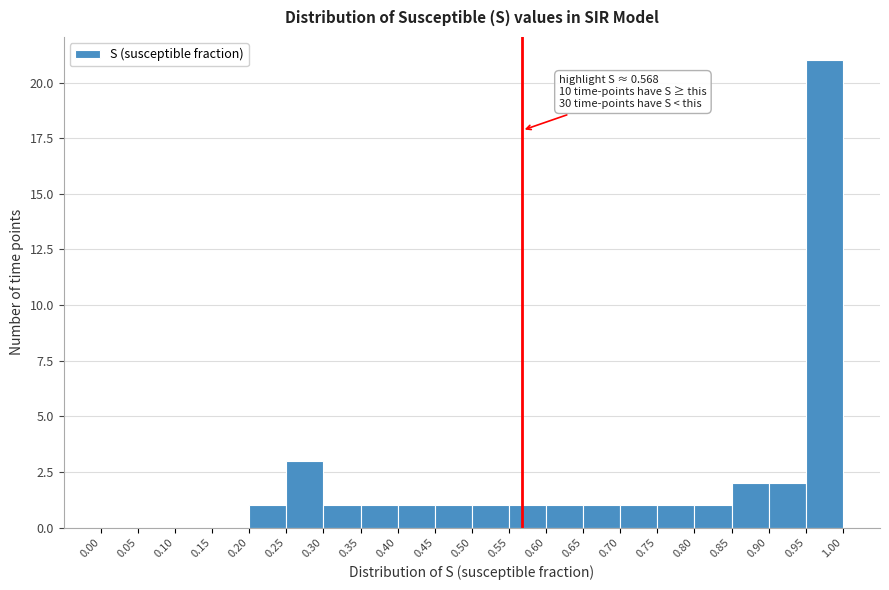

Over which range of the x-axis is the bar tallest?

0.95 to 1.00